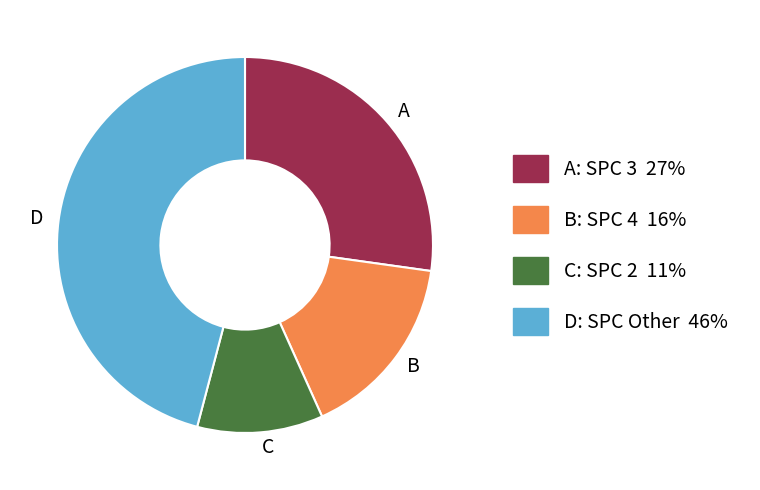

How many segments does this pie chart have?

4